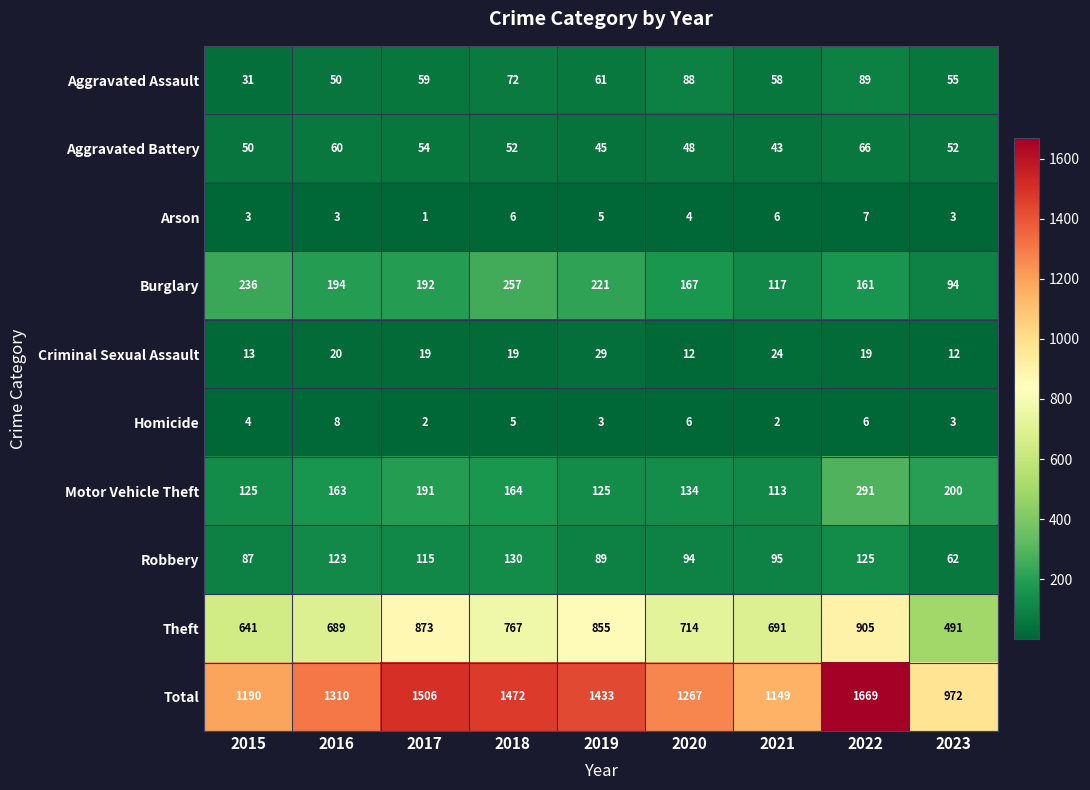

True or false: Robbery has a value of 130 at 2018.

True